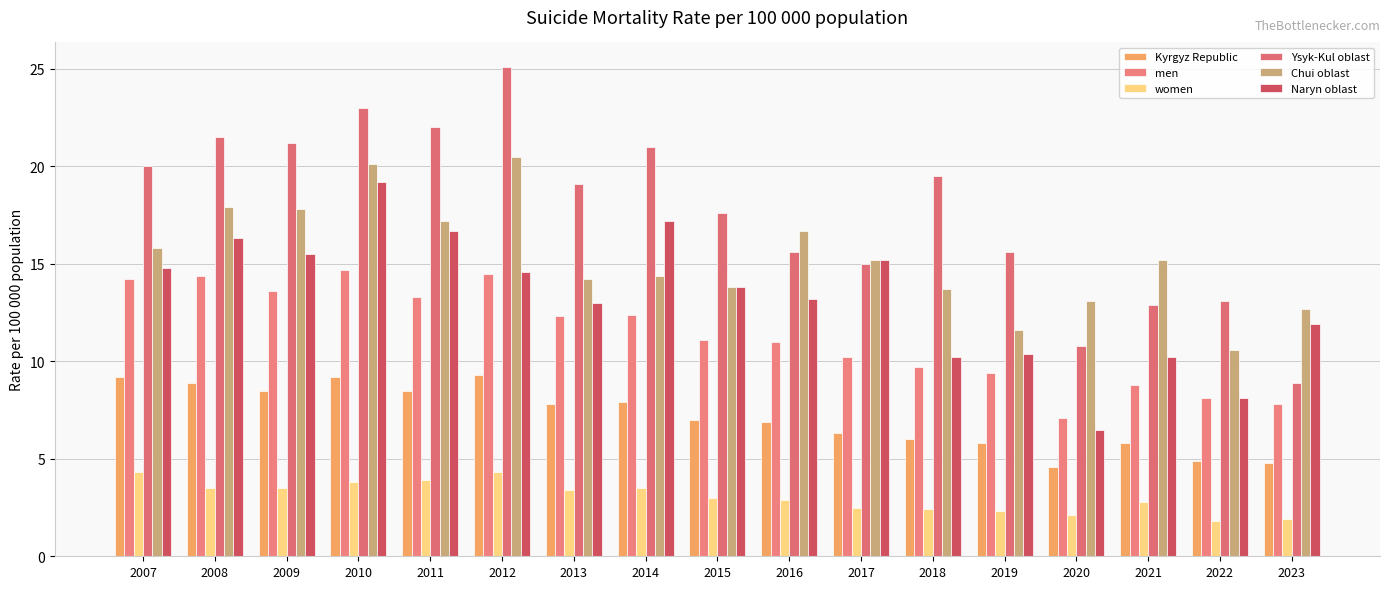

The women series shows 2.2 at 2009. True or false?

False